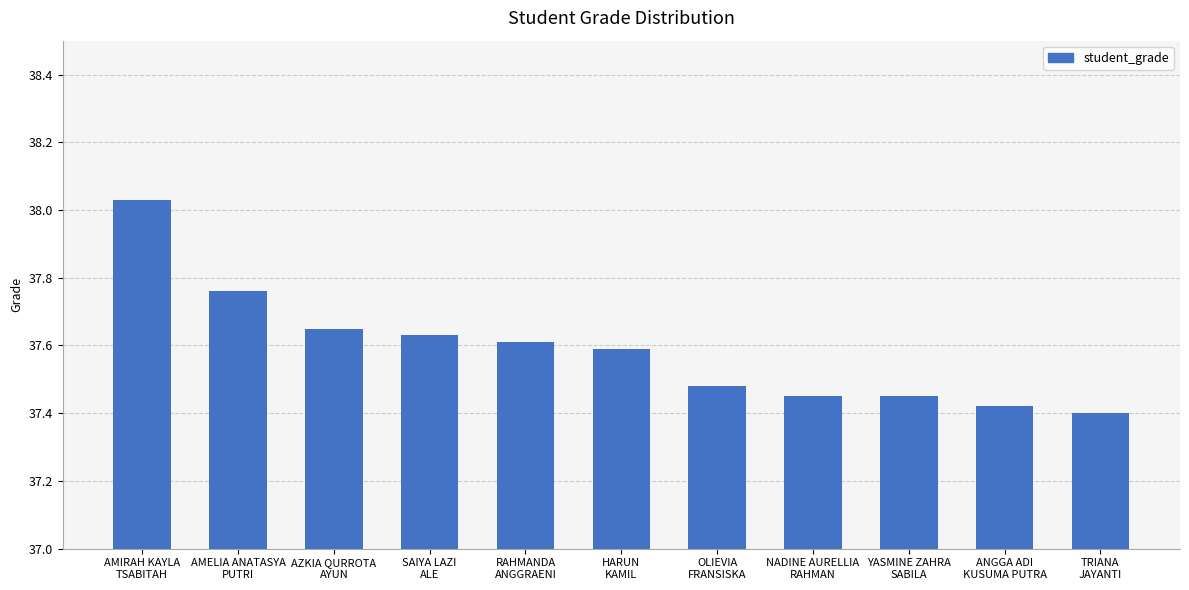

The chart shows a value of 37.6 at AZKIA QURROTA
AYUN. True or false?

True